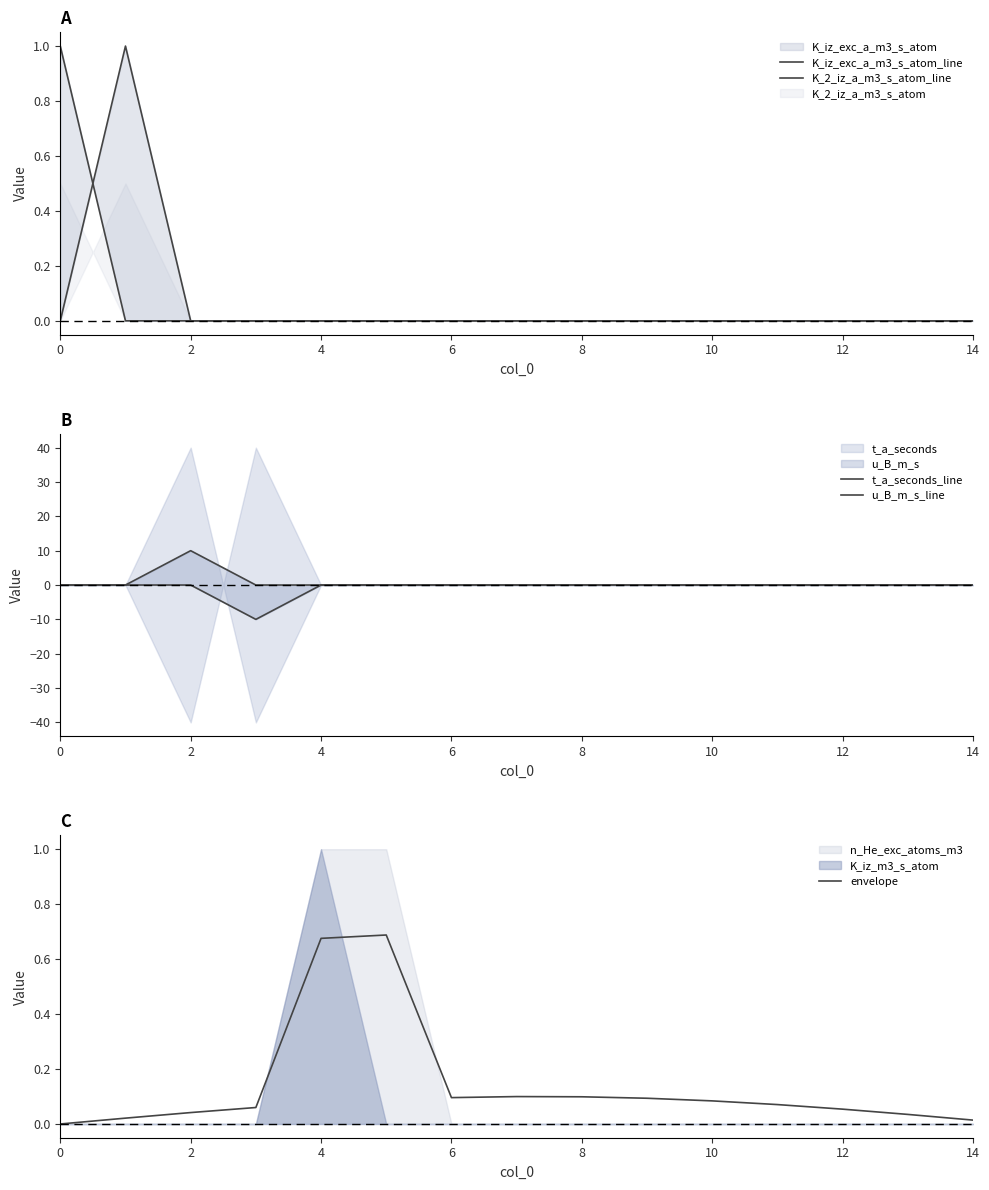

The envelope series shows 0.2 at 8. True or false?

False